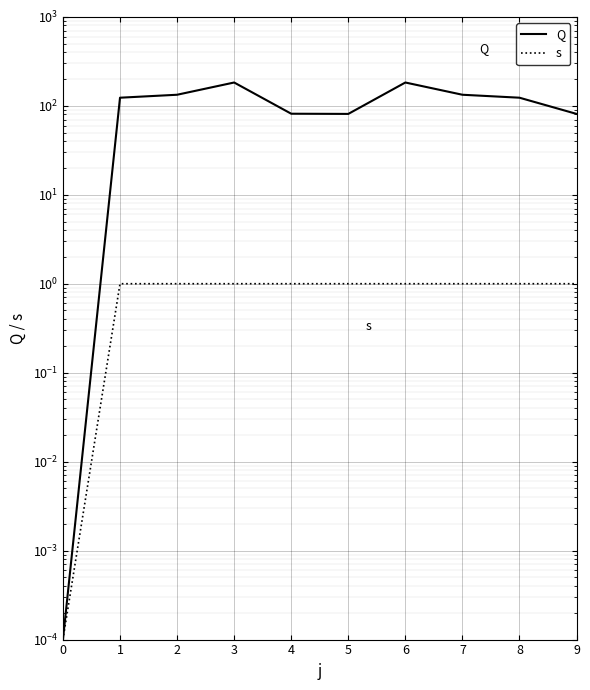

At which category is the sum across all series the highest?

3